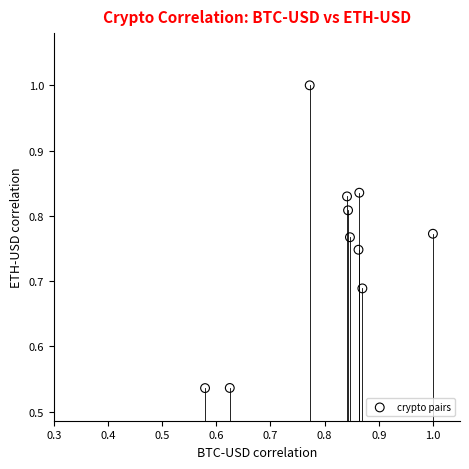

What is the range of X values (max minus min)?

0.4